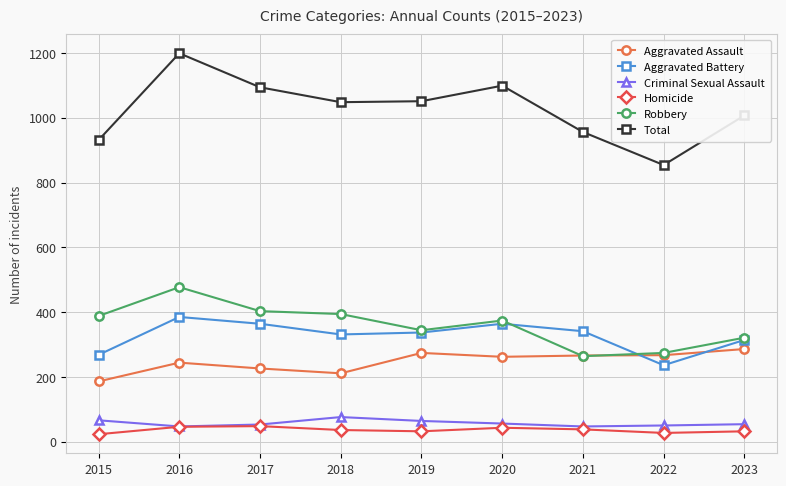

What is the approximate value of Aggravated Assault at 2015, to the nearest 5?

185